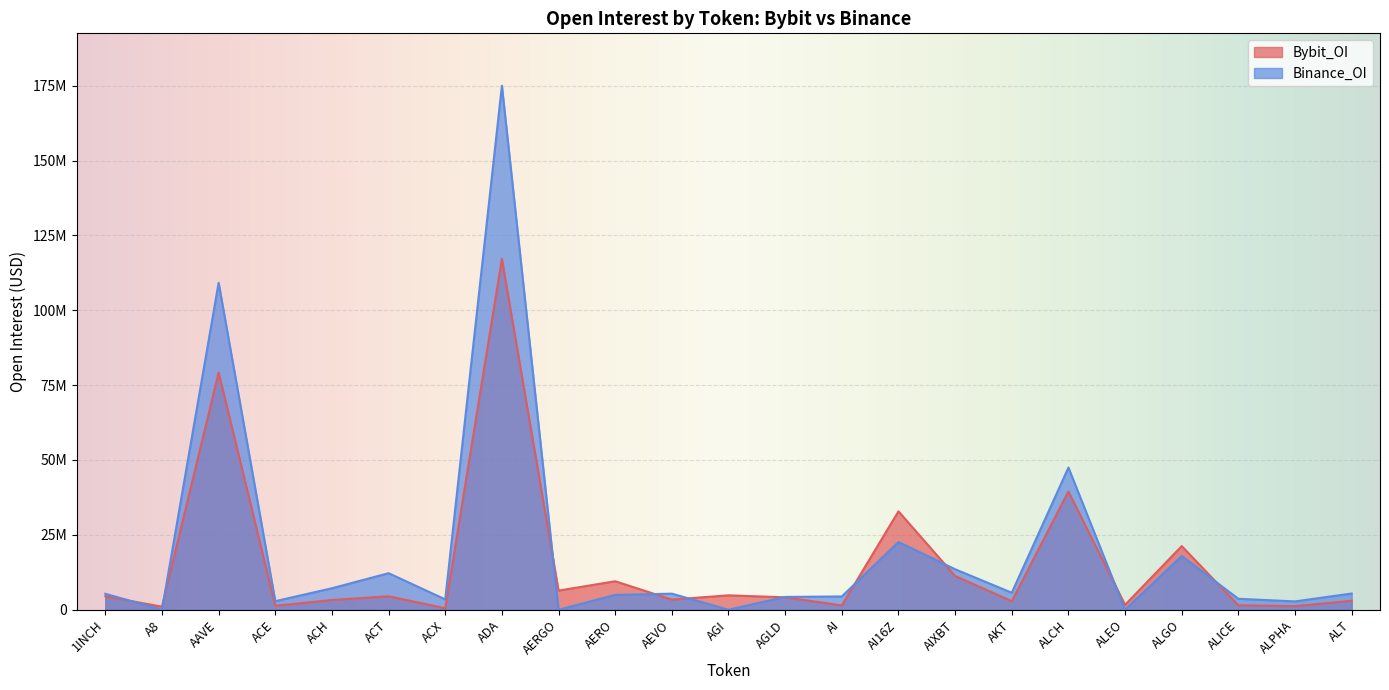

What is the maximum value shown in the chart?

174989226